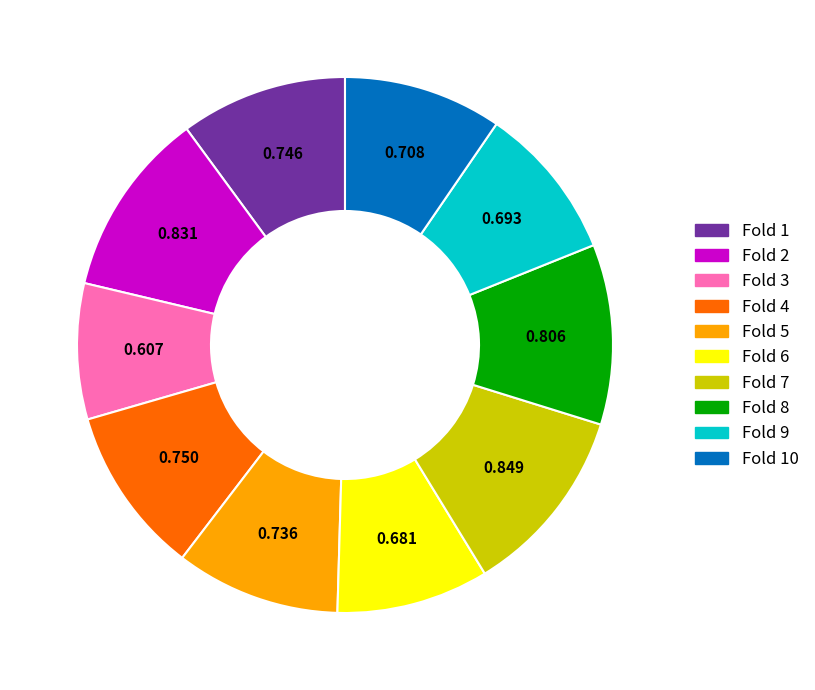

Is there any slice that represents more than half of the pie?

No